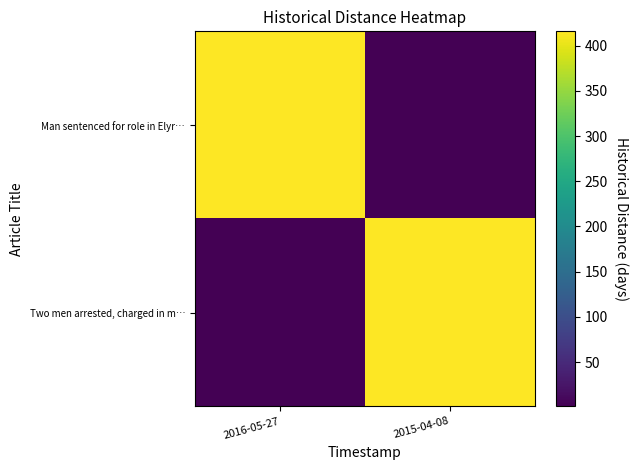

Which series has the largest total across all categories?

row_0